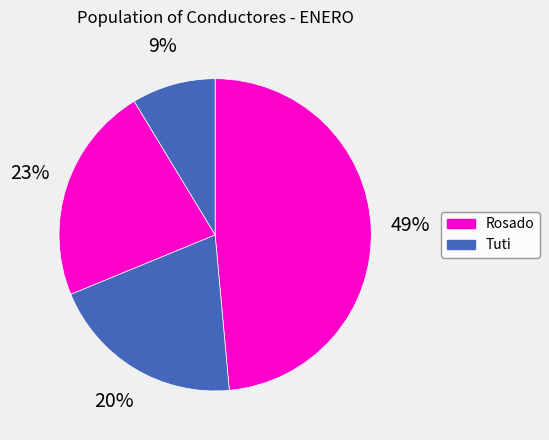

Does any single category account for the majority?

No